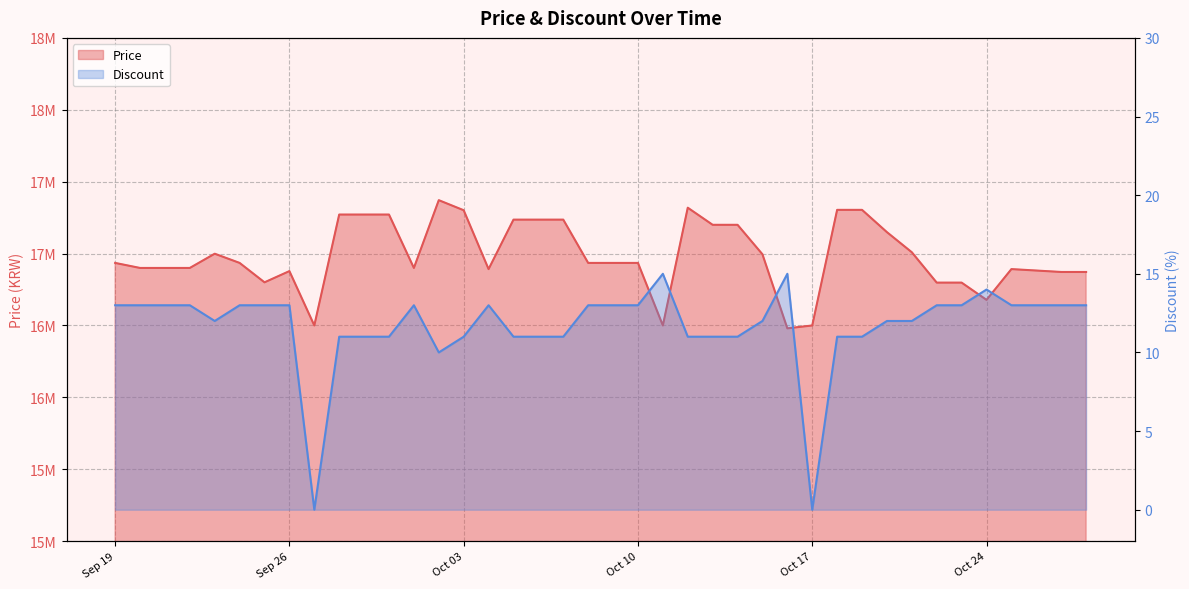

At how many categories does at least one series exceed 10749526?

40